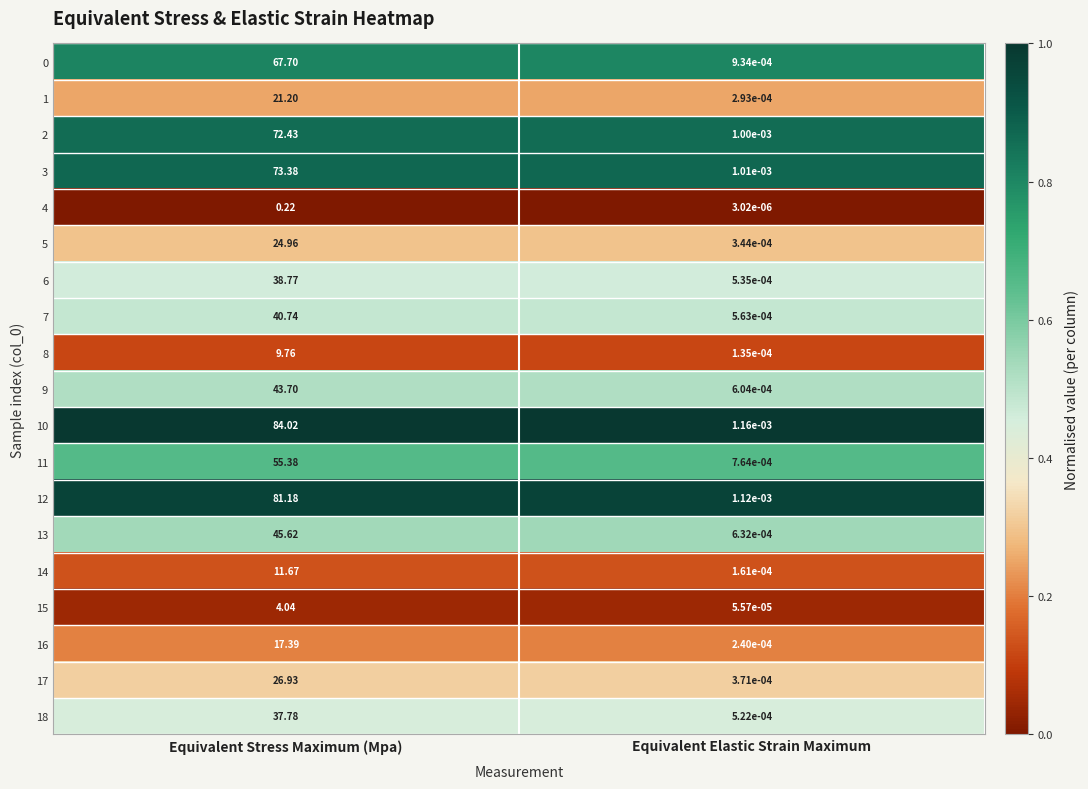

At how many categories does at least one series exceed 0?

2